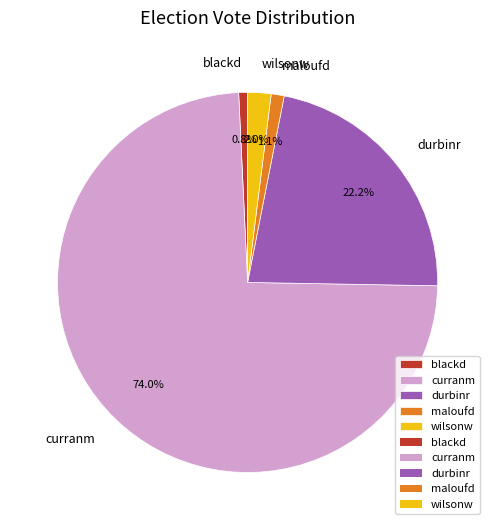

How many slices are in this pie chart?

5